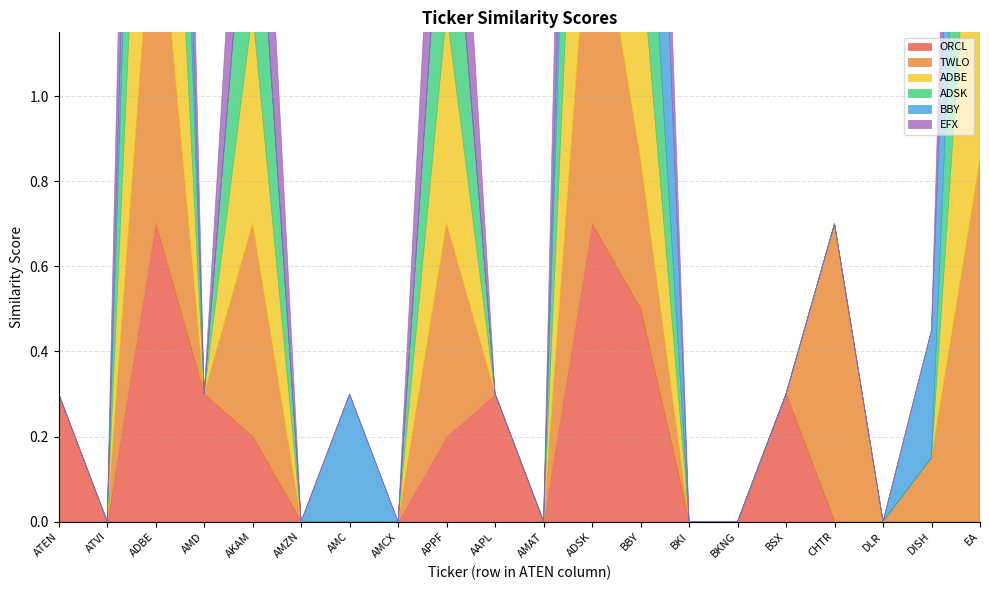

At how many categories does at least one series exceed 0?

13